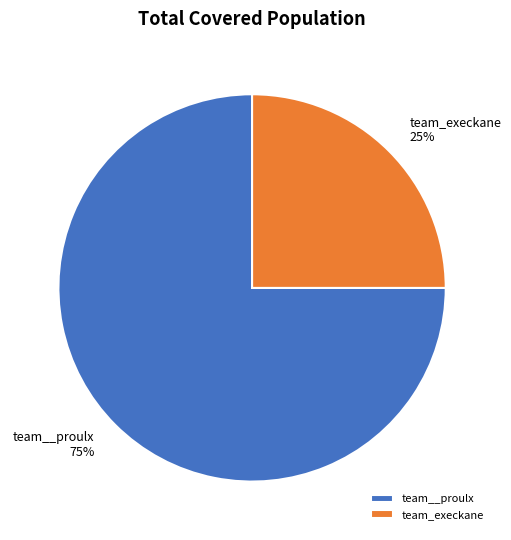

To the nearest percent, what is the difference between the team__proulx and team_execkane slice percentages?

50%